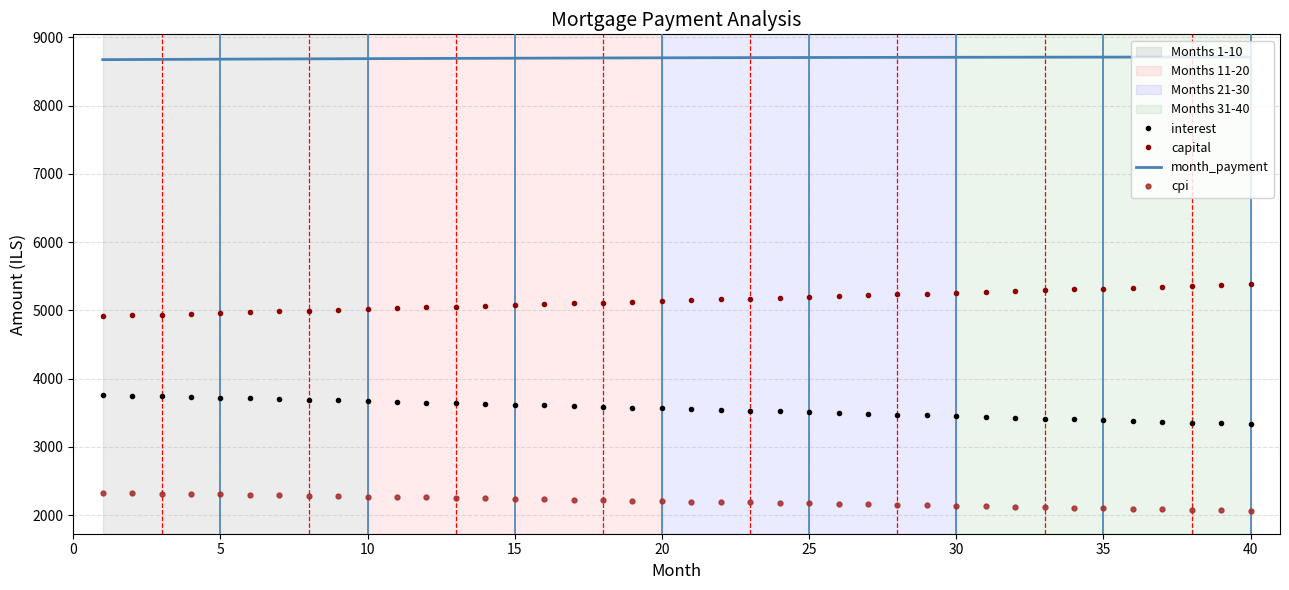

What is the minimum value for cpi?

2059.1